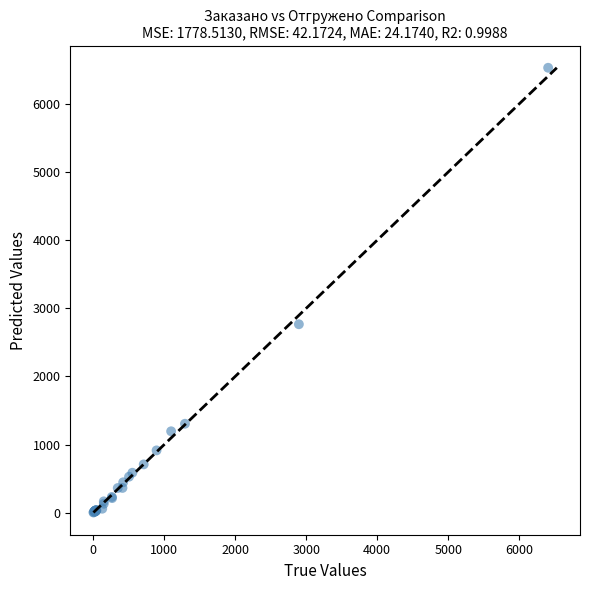

What Y value in the scatter plot is closest to 3266?

2766.0